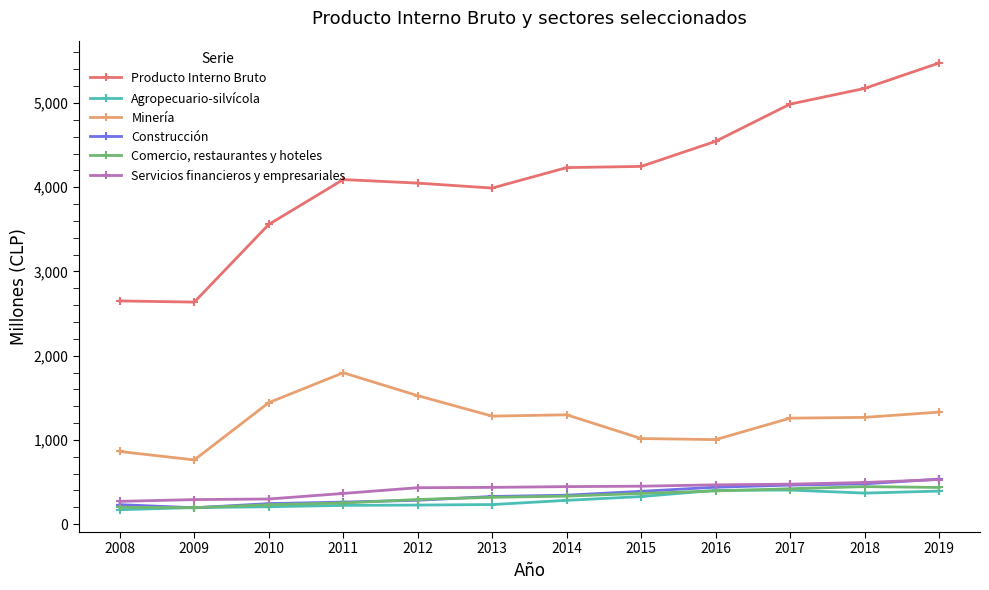

At which label does Minería first exceed 1282?

2010